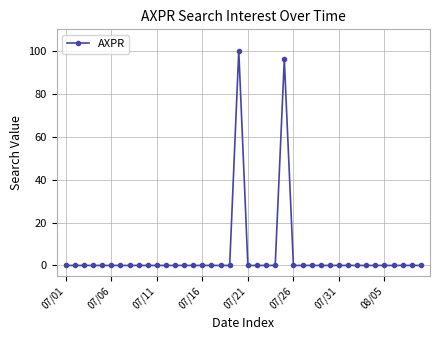

How many distinct data groups are displayed?

1